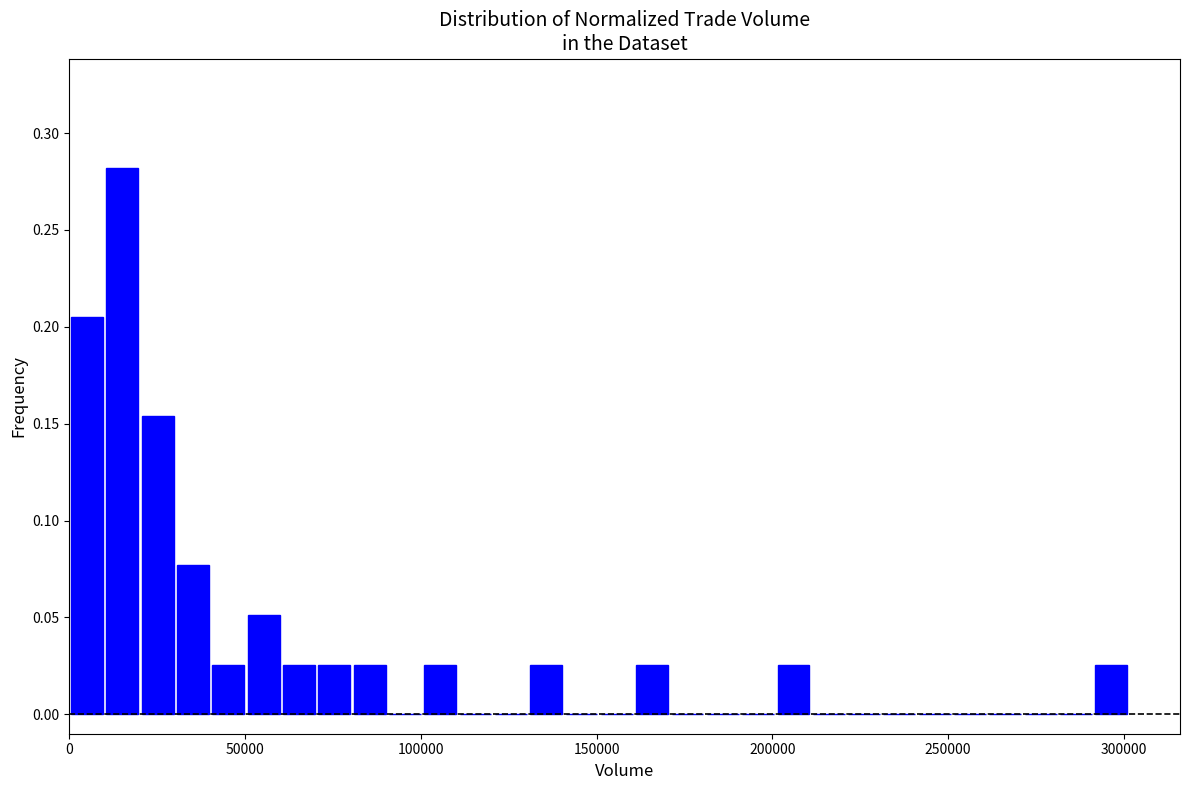

Read against the x-axis, roughly where is the centre of the tallest bar?

15000